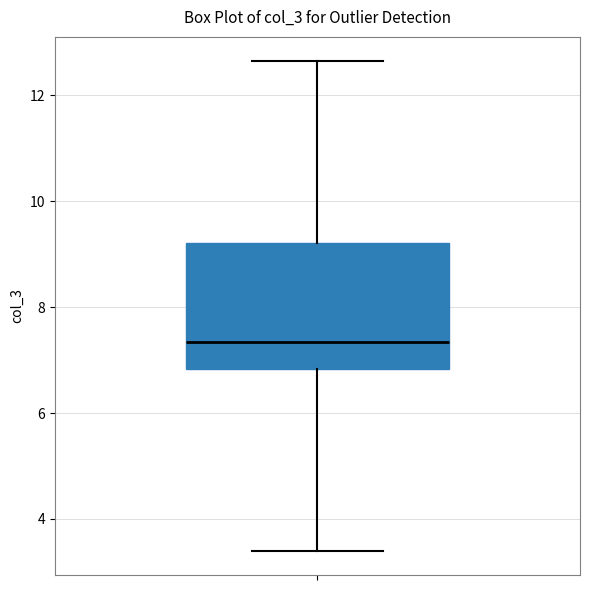

Transcribe this box plot: give where the median line is, the range the box spans, and where the two whiskers end, as read against the y-axis. The values are not printed on the chart, so give them approximately, as read against the axis.

median 7.4, box 6.8 to 9.2, whiskers 3.4 to 12.6